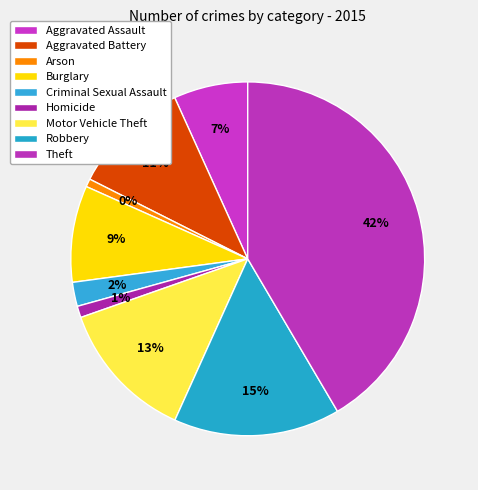

What percentage is NOT represented by Robbery?

84.8%